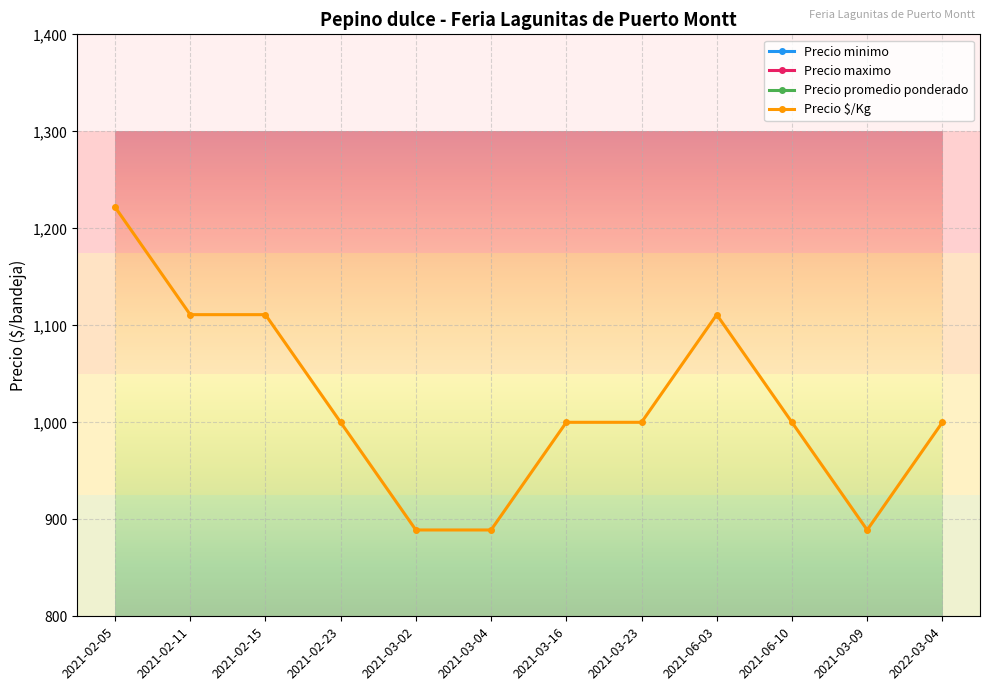

Which category has the lowest value across all series?

2021-03-02